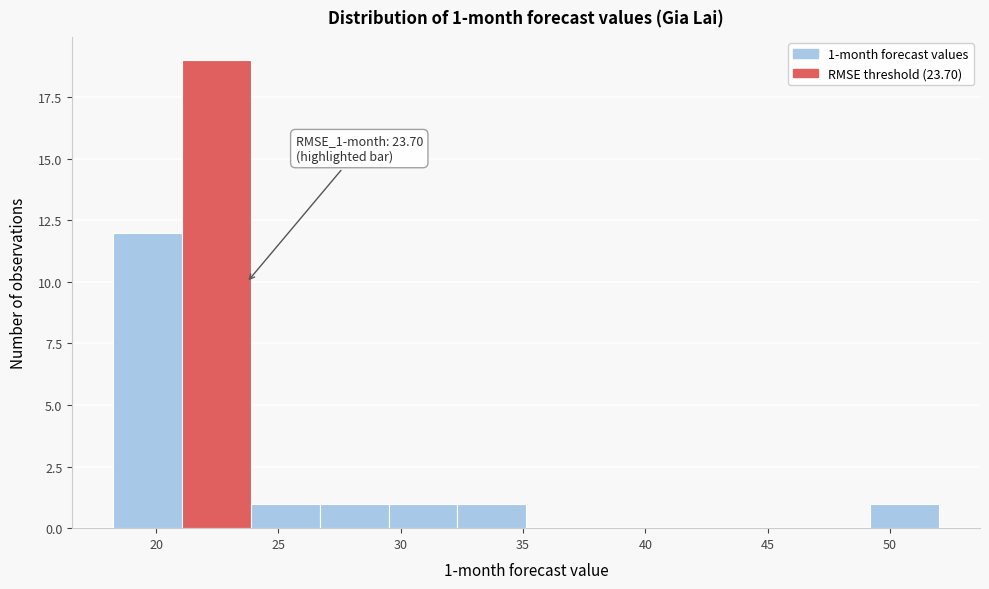

Over which range of the x-axis is the bar tallest?

21.0 to 24.0